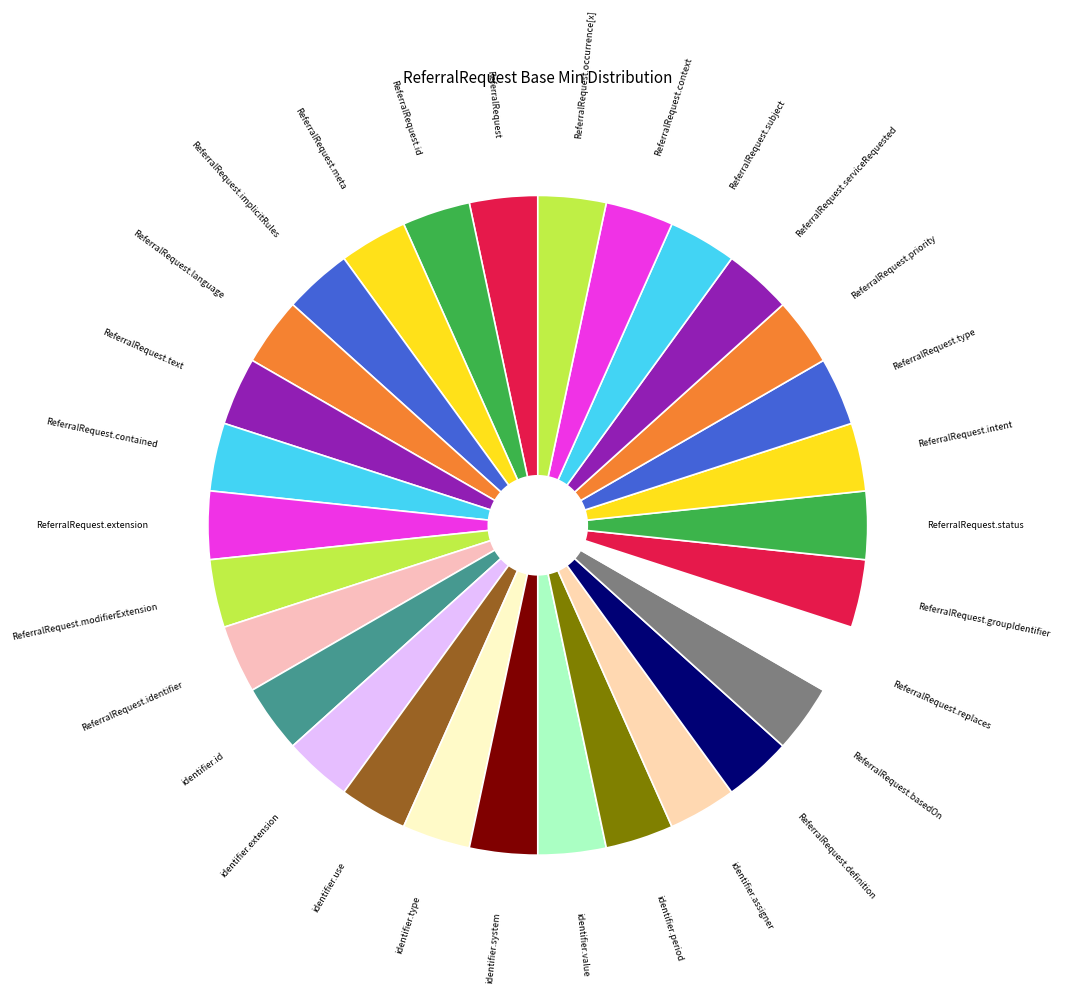

Is identifier.type the majority of the pie?

No